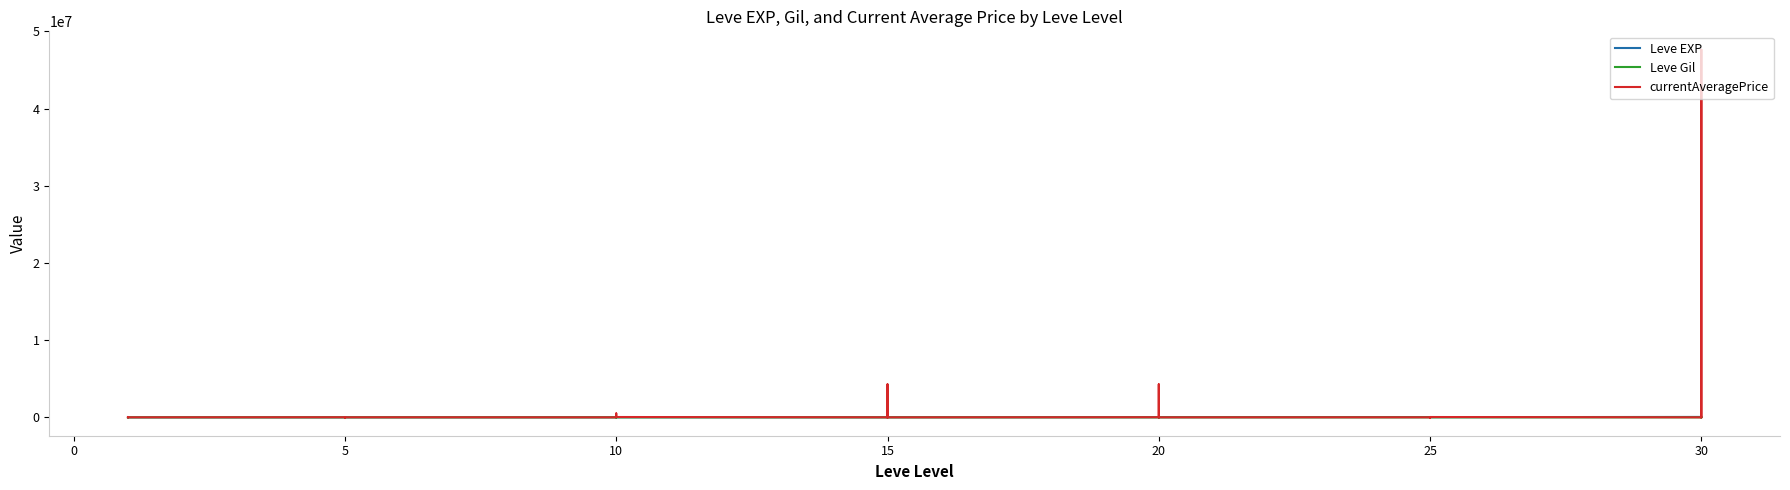

Reading left to right, extract all data points from this chart.

Leve EXP: 630	900	1160	1160	900	370	4660	6840	5220	4410	5220	5220	8430	5330	2230	9990	8430	9990	10100	18910	6110	16920	15980	13040	21600	4440	21600	21600	10970	24710	36390	32460	18490	30820	41630	21830	52220	44230	10740	67730
Leve Gil: 112	112	113	113	112	112	140	224	140	140	170	140	172	170	170	170	172	170	226	174	295	230	343	230	295	107	232	295	108	248	317	290	172	336	562	107	410	460	136	438
currentAveragePrice: 5026	0	41669	50006	37333	2220	12028	1000	0	6975	4751	7210	0	0	747	1700	503500	43003	3000	56671	4275217	10000	70007	0	15000	4275217	41669	8207	766	1357	5718	10000	0	2945	0	41669	0	0	47621470	8000